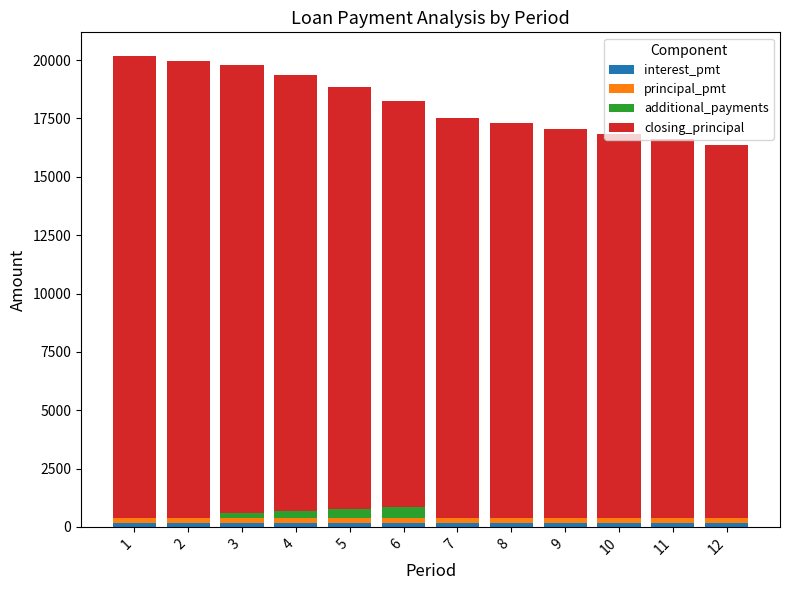

Are the bars grouped side by side (vs. stacked)?

No